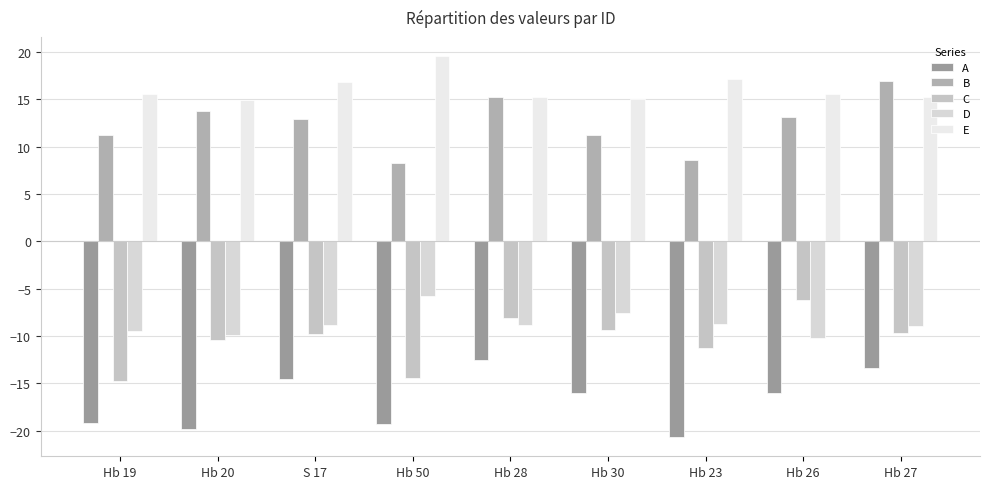

Reading left to right, what are all the values shown in this chart?

A: Hb 19=-19.2	Hb 20=-19.9	S 17=-14.5	Hb 50=-19.3	Hb 28=-12.5	Hb 30=-16.0	Hb 23=-20.7	Hb 26=-16.0	Hb 27=-13.4
B: Hb 19=11.2	Hb 20=13.8	S 17=12.9	Hb 50=8.3	Hb 28=15.2	Hb 30=11.2	Hb 23=8.6	Hb 26=13.2	Hb 27=17.0
C: Hb 19=-14.8	Hb 20=-10.4	S 17=-9.8	Hb 50=-14.5	Hb 28=-8.1	Hb 30=-9.3	Hb 23=-11.2	Hb 26=-6.2	Hb 27=-9.7
D: Hb 19=-9.5	Hb 20=-9.9	S 17=-8.9	Hb 50=-5.8	Hb 28=-8.9	Hb 30=-7.5	Hb 23=-8.7	Hb 26=-10.2	Hb 27=-9.0
E: Hb 19=15.6	Hb 20=14.9	S 17=16.9	Hb 50=19.6	Hb 28=15.3	Hb 30=15.0	Hb 23=17.2	Hb 26=15.6	Hb 27=15.2